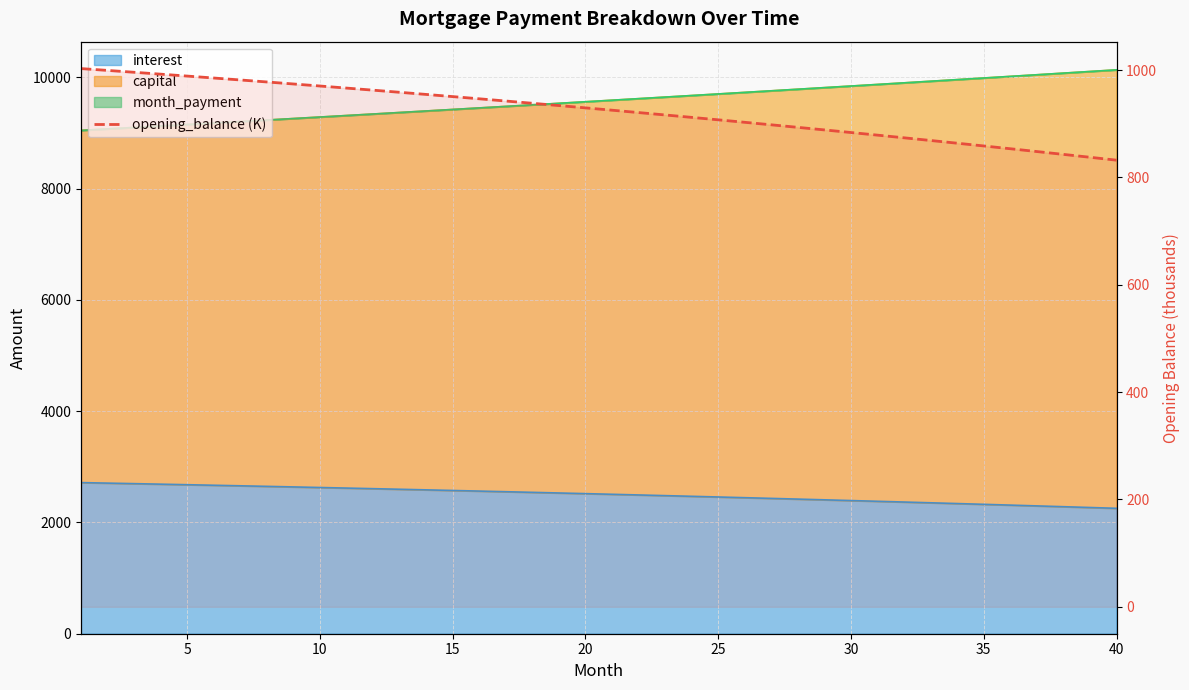

What is the sum of all values?

36961.9